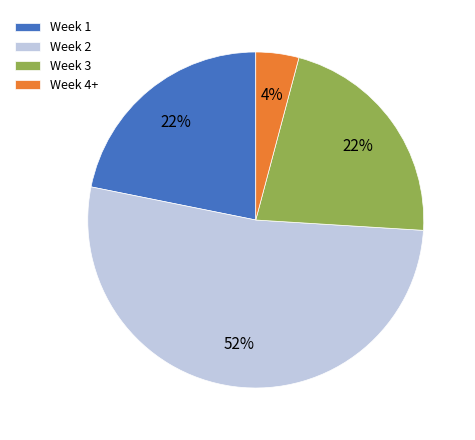

Does Week 1 represent more than half of the total?

No